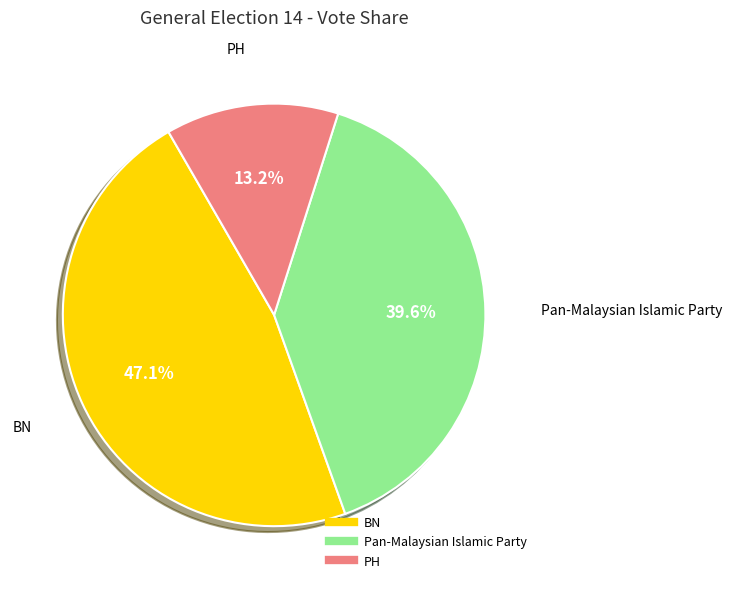

Which category has the smallest portion of the pie?

PH